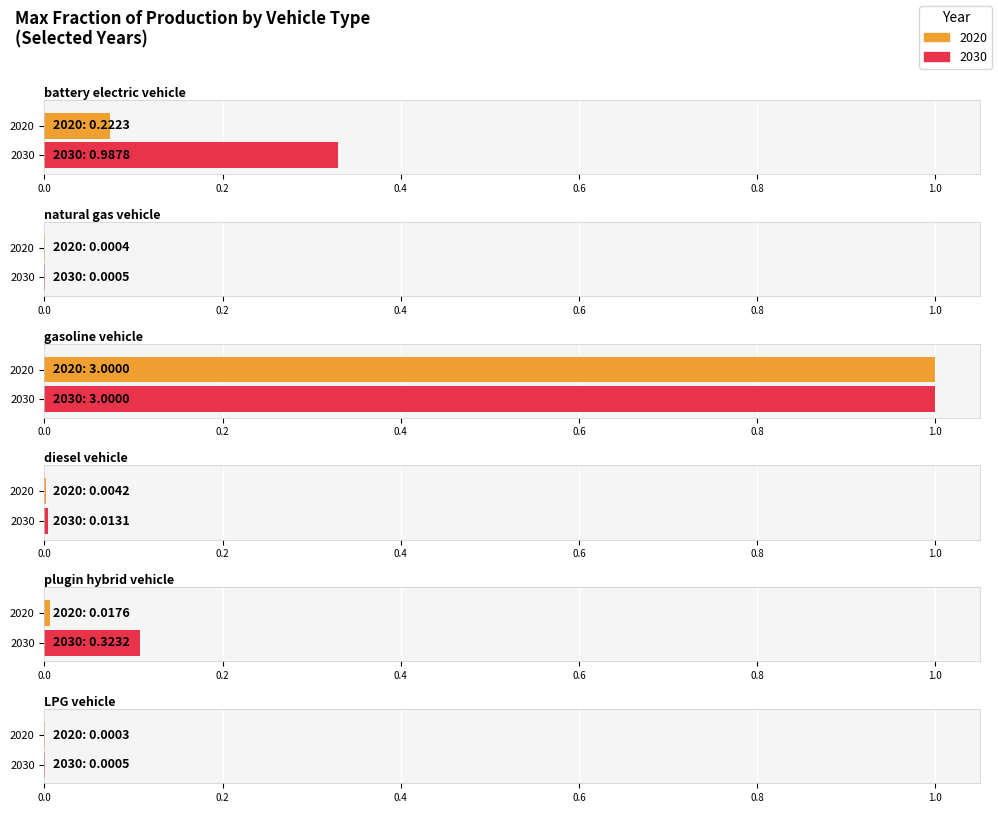

Are the bars grouped side by side (vs. stacked)?

Yes